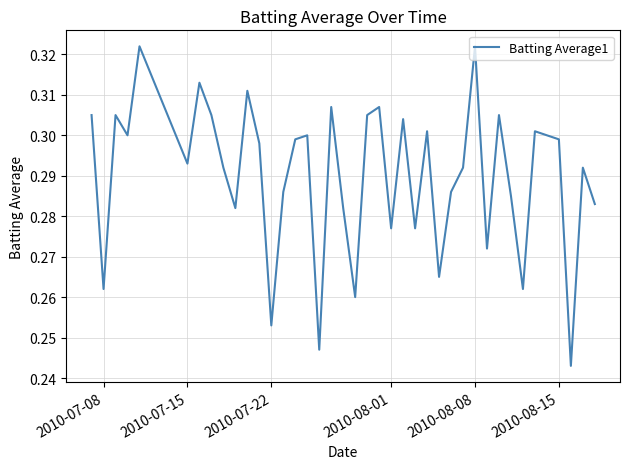

Count the values in the range 0 to 1.

40